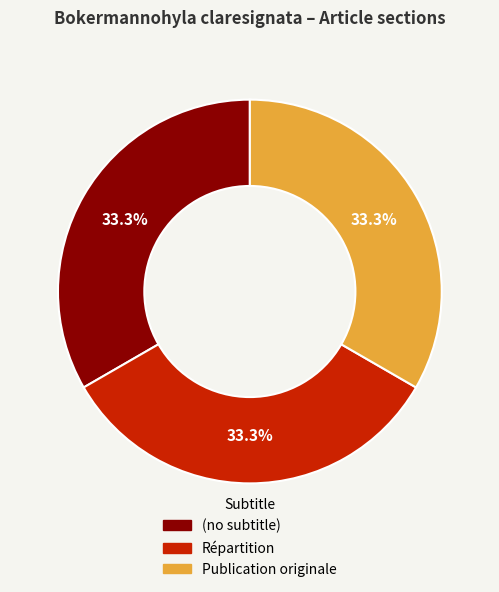

Combined, what portion of the pie is (no subtitle) and Répartition?

66.7%